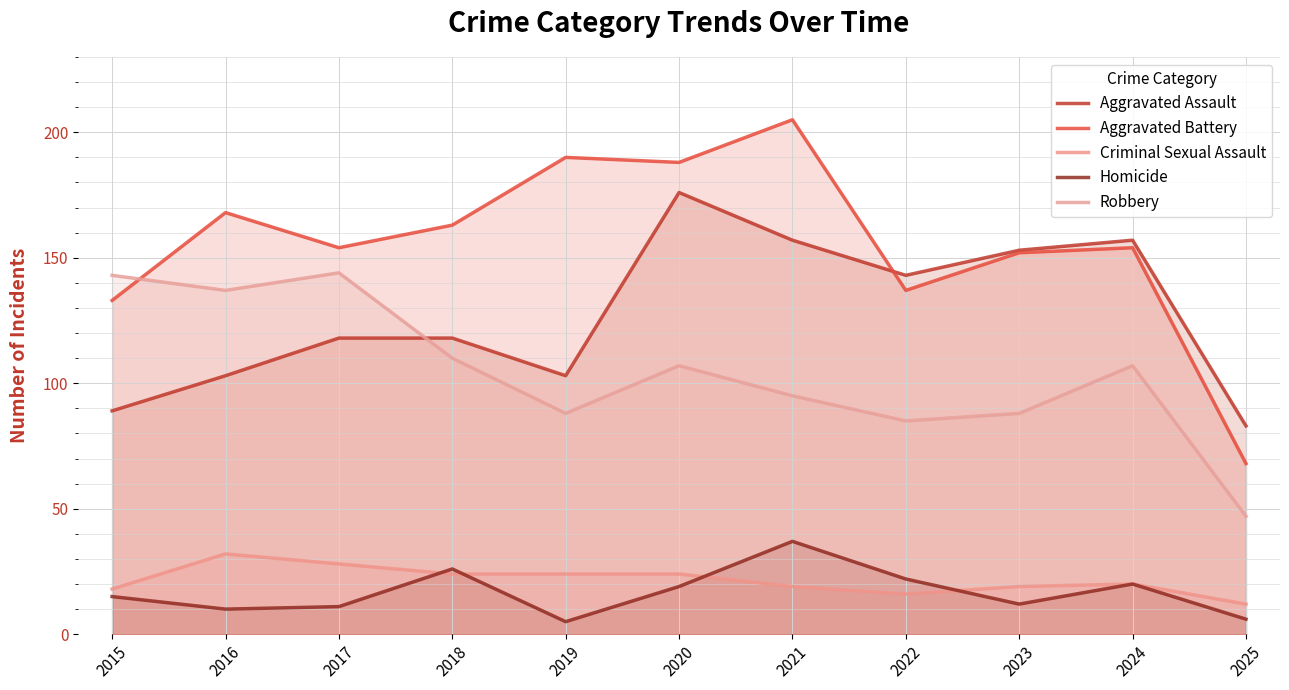

At which category is the sum across all series the highest?

2020